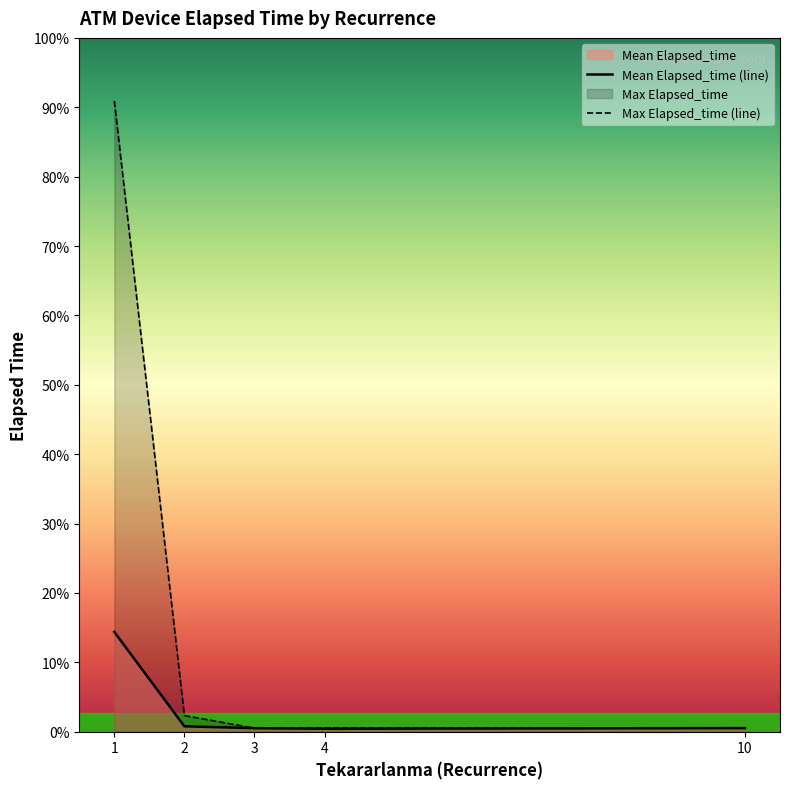

Approximately how many times larger is the value at 1 compared to 1?

5.8